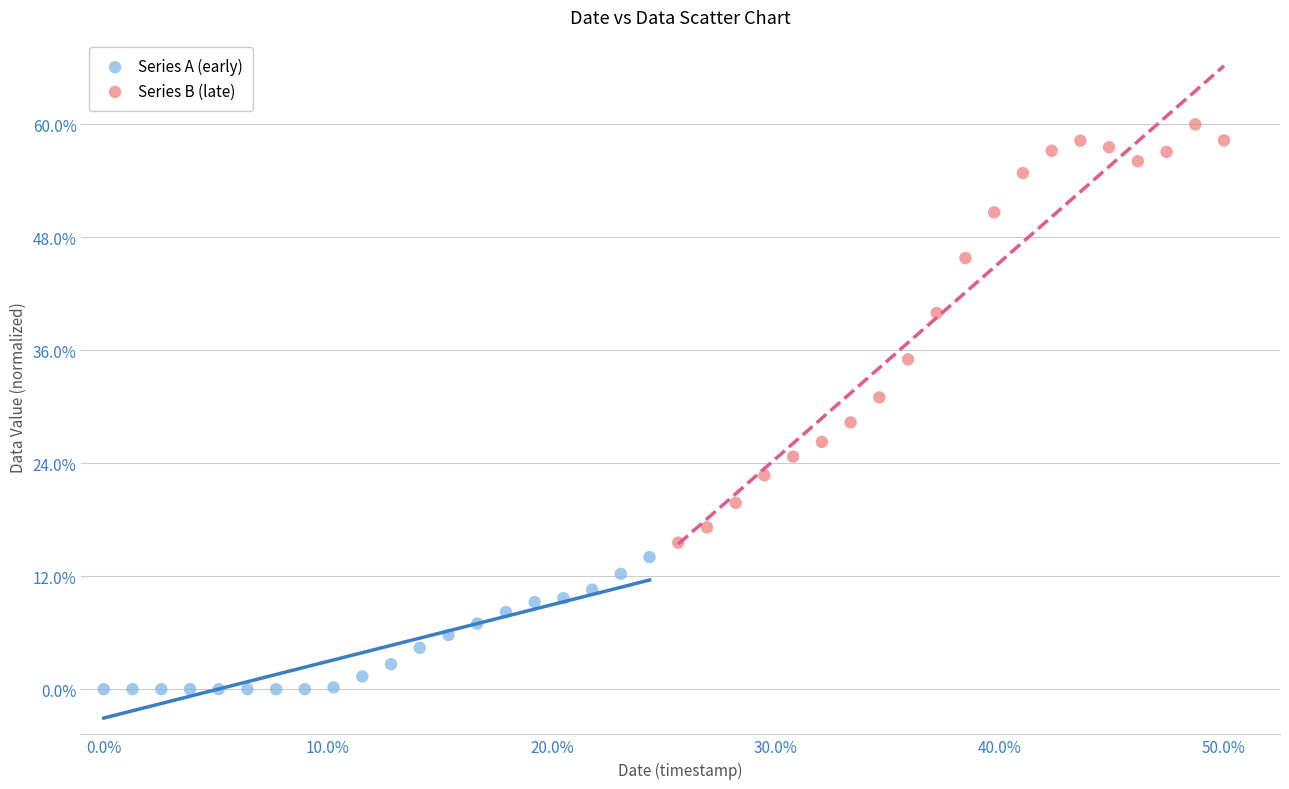

Which series contains the lowest Y value?

Series A (early)